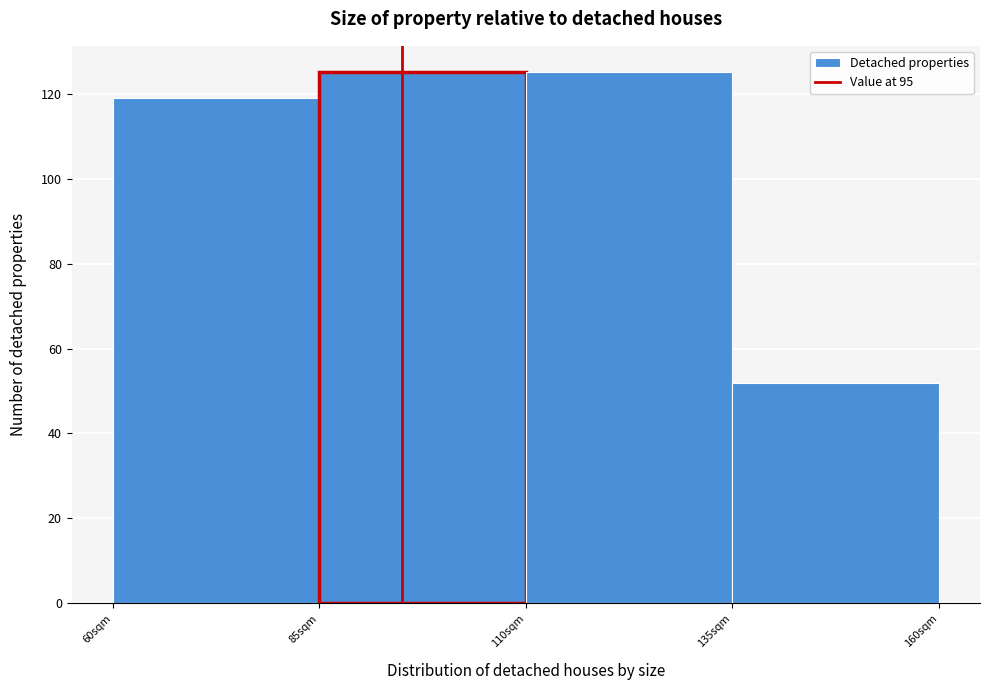

Reading left to right, list every bar in this chart as the range it spans on the x-axis followed by its height. The values are not printed on the chart, so give them approximately, as read against the axis.

60 to 85: 120
85 to 110: 126
110 to 135: 126
135 to 160: 52